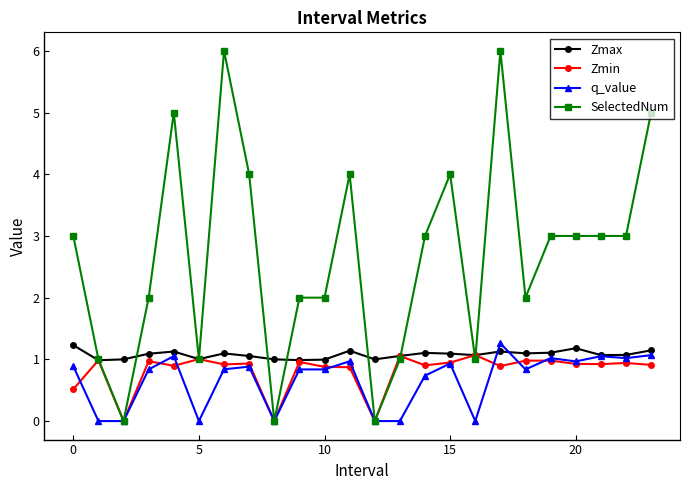

What is the value of the Zmax point at the 13th from the left?

1.0